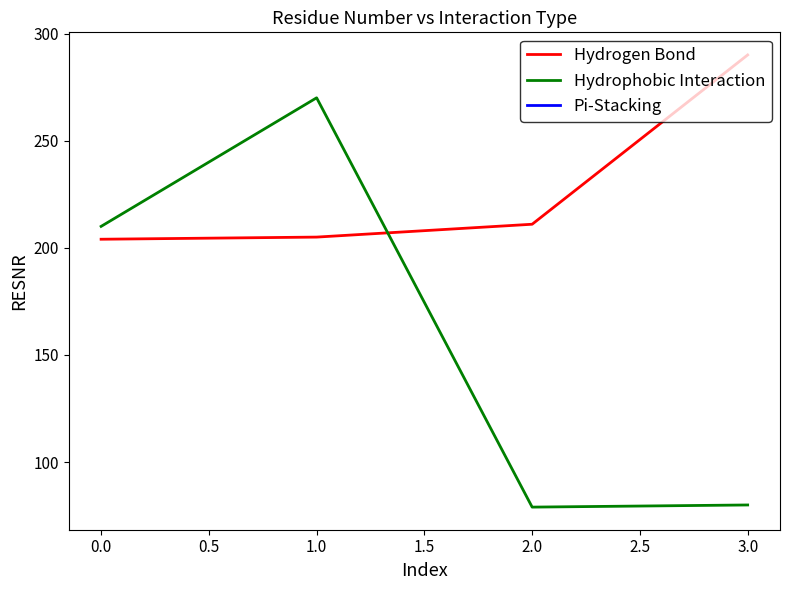

How many values in the Hydrophobic Interaction series exceed 210?

1